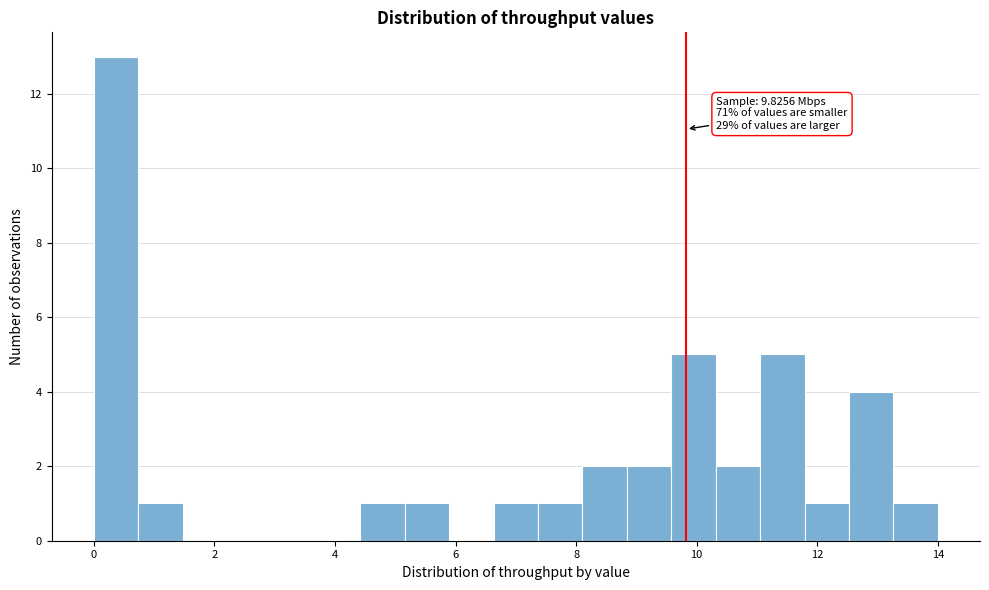

Around what value on the x-axis is the tallest bar? Give the approximate position of its centre, as read against the axis.

0.4